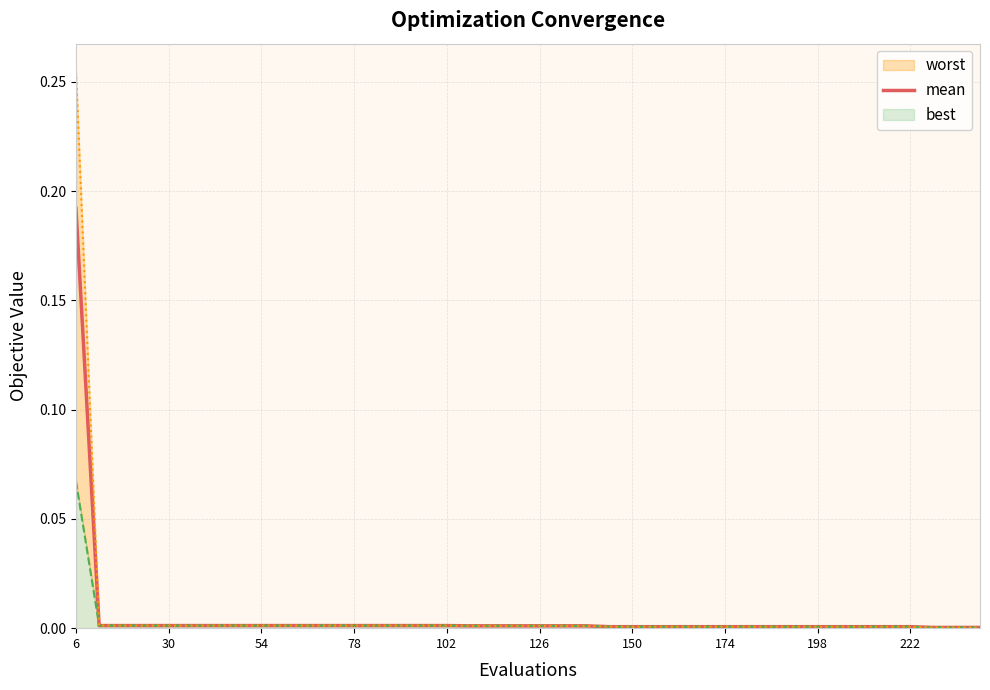

Is it true that mean equals 0.0 at 198?

True